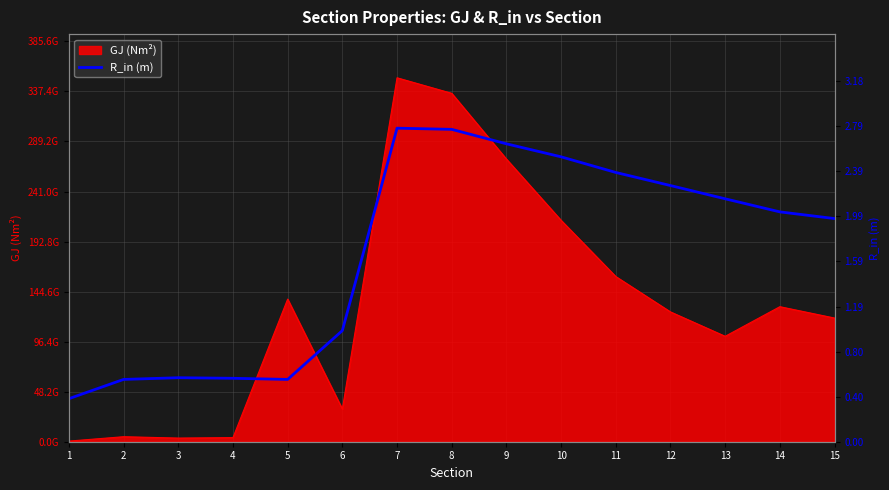

True or false: the data shows 0.6 at 4.

True